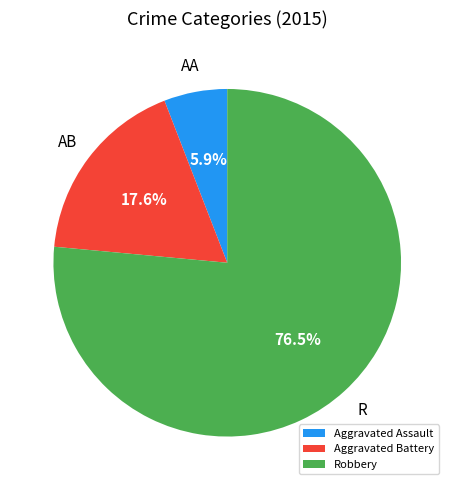

Is it true that Aggravated Assault is 6% of the pie?

True